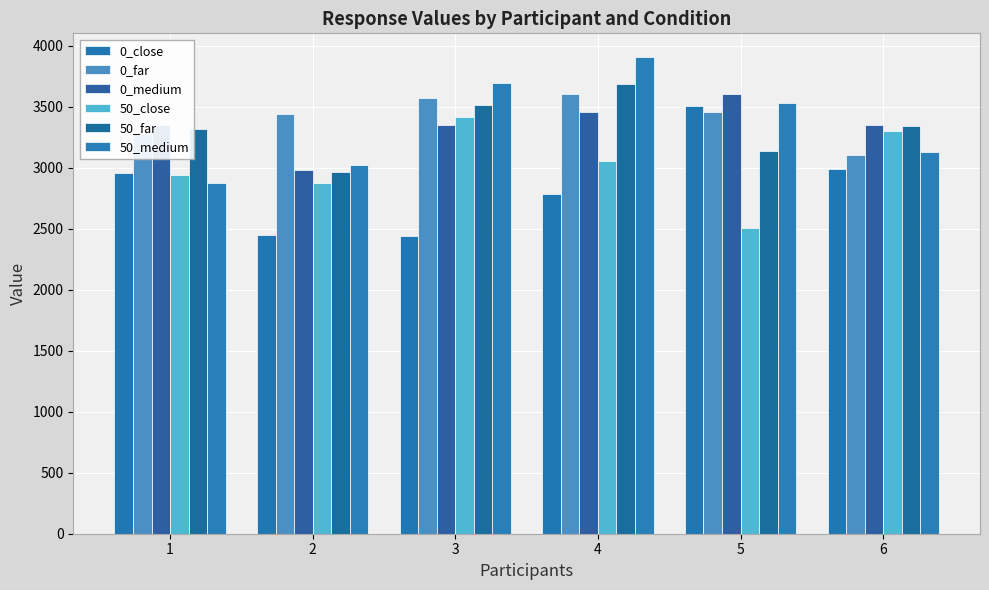

Does the chart contain stacked bars?

No